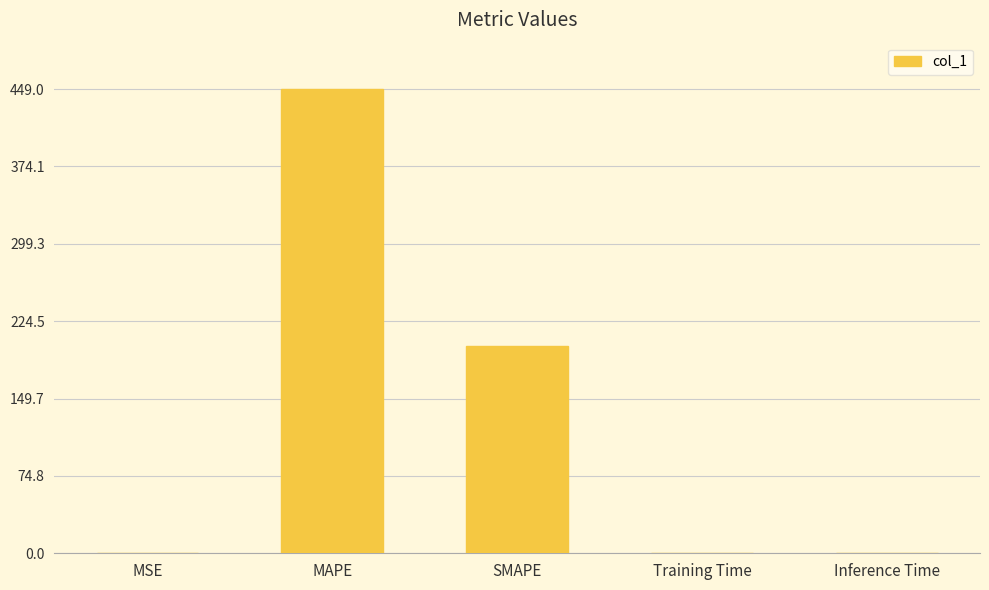

The chart shows a value of 0.0 at Training Time. True or false?

True